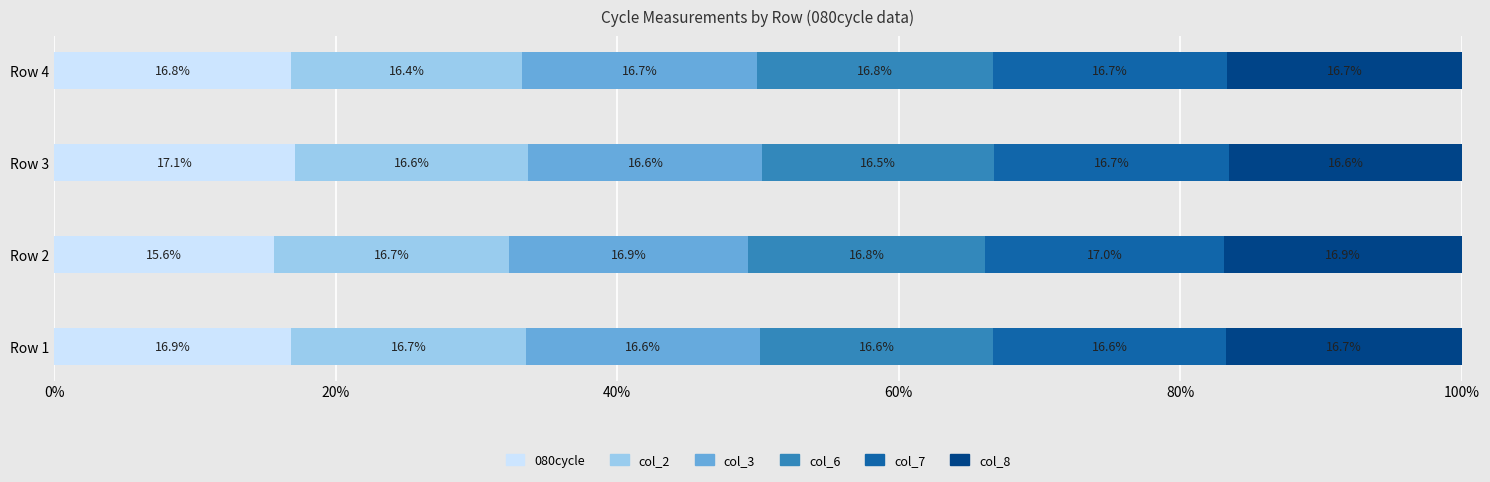

At which label does 080cycle reach its minimum?

Row 2